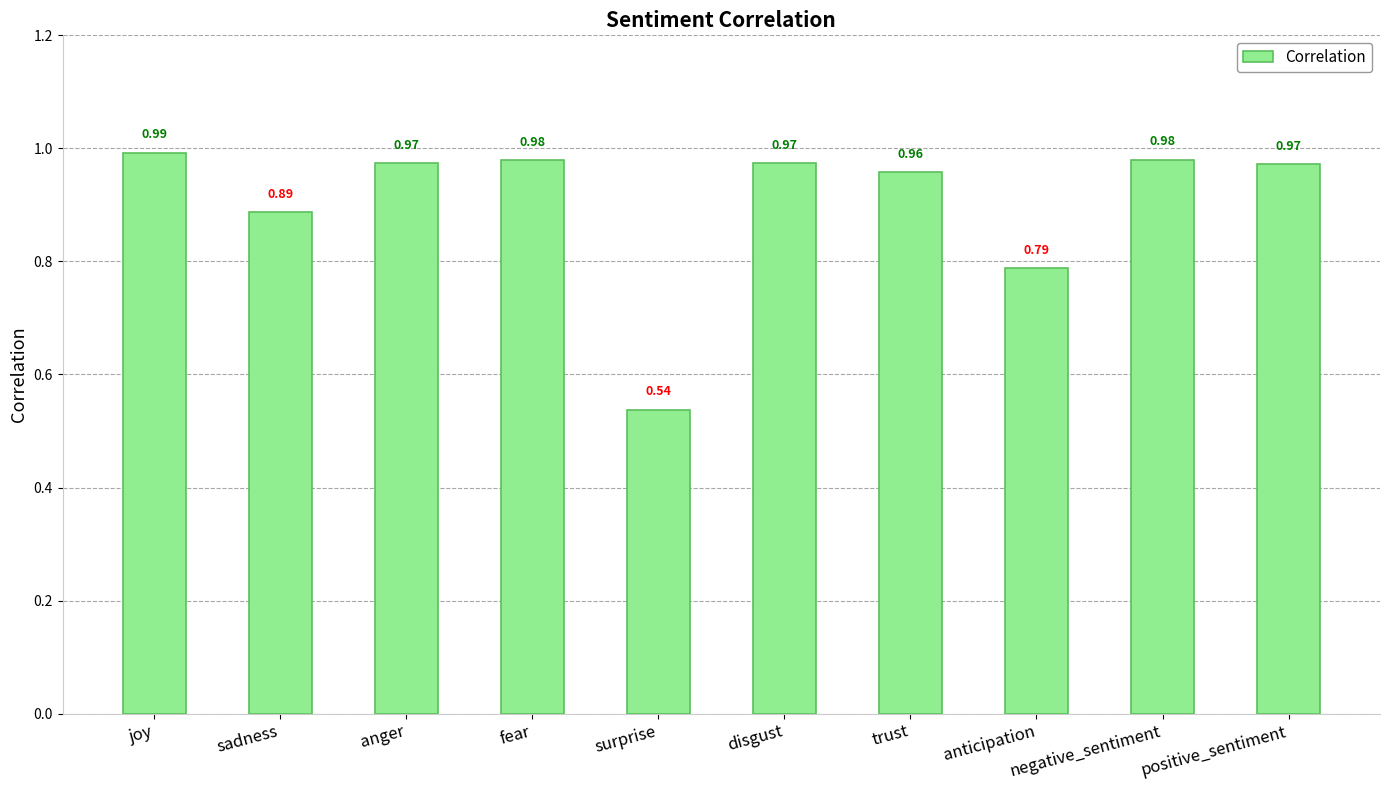

What is the label of the 5th bar from the left?

surprise